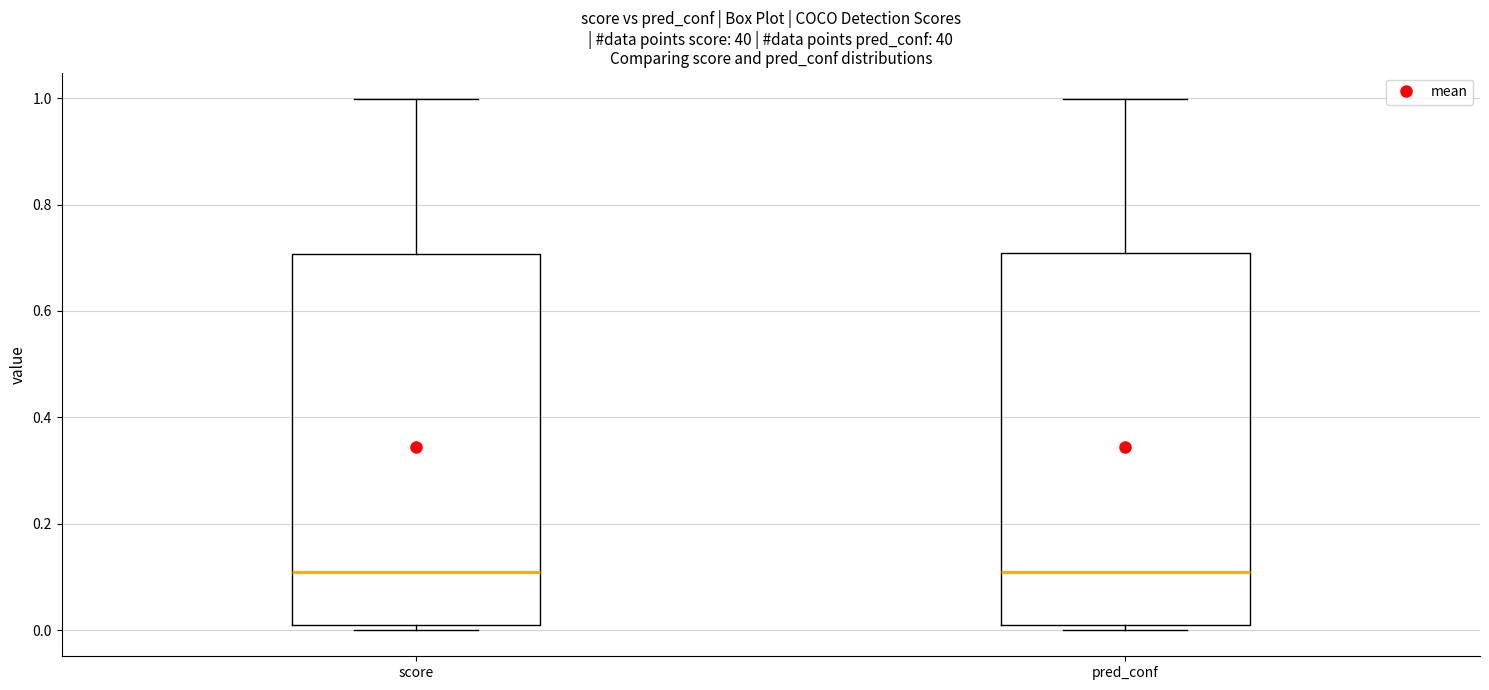

Reading left to right, transcribe this box plot: for each box, give where its median line is, the range the box spans, and where its two whiskers end, as read against the y-axis. The values are not printed on the chart, so give them approximately, as read against the axis.

score: median 0.1, box 0.0 to 0.7, whiskers 0.0 (just below the box's lower edge) to 1.0
pred_conf: median 0.1, box 0.0 to 0.7, whiskers 0.0 (just below the box's lower edge) to 1.0